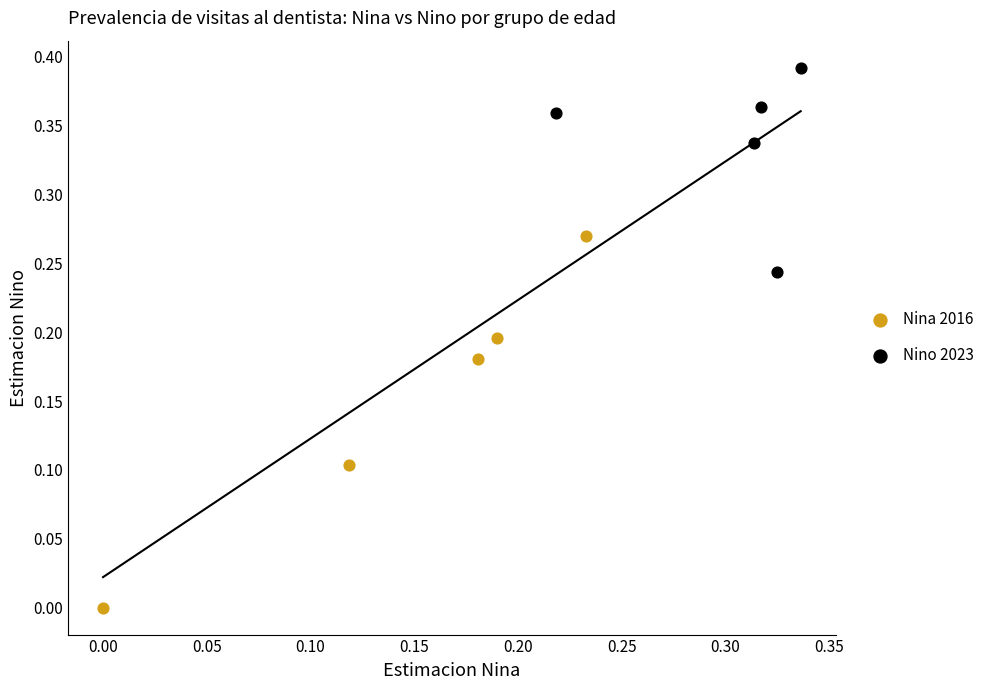

Which series has the largest Y range (max minus min)?

Nina 2016